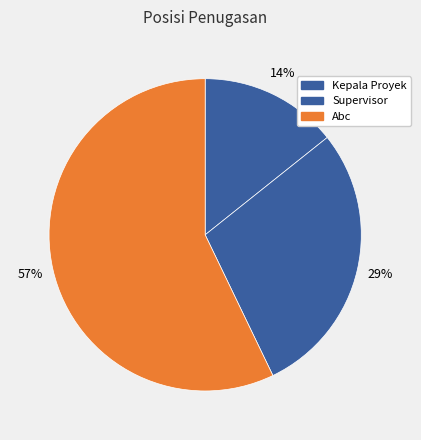

What is the largest slice in the pie chart?

Abc